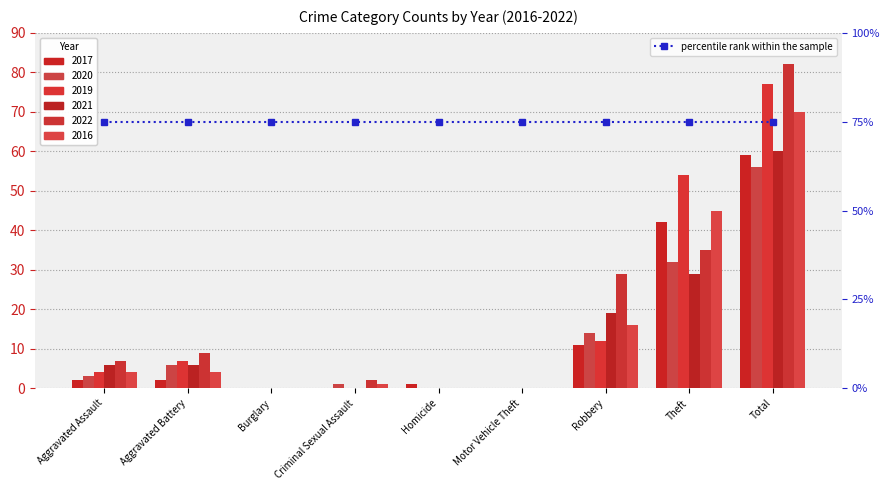

What is the label of the 1st bar from the right?

Total